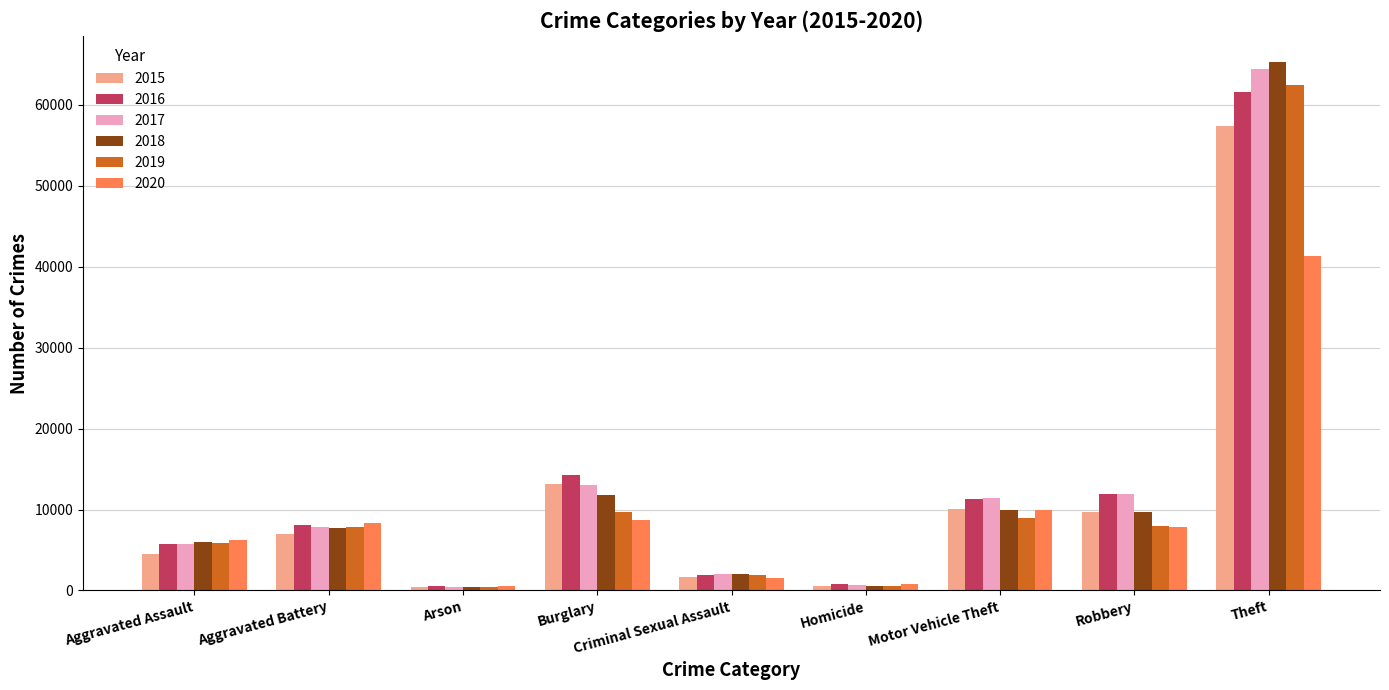

What is the spread (max minus min) of values at Motor Vehicle Theft?

2402